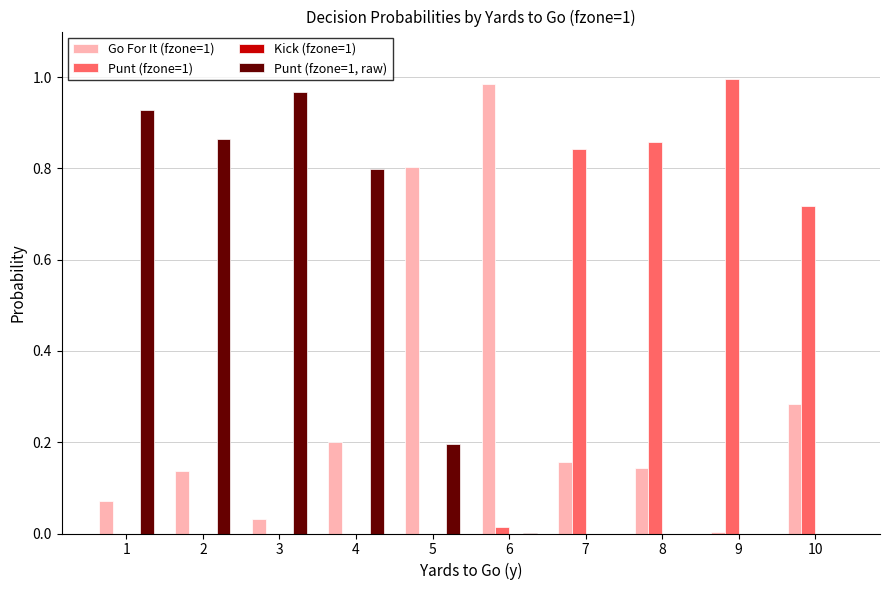

What is the sum of all Punt (fzone=1, raw) values?

3.8